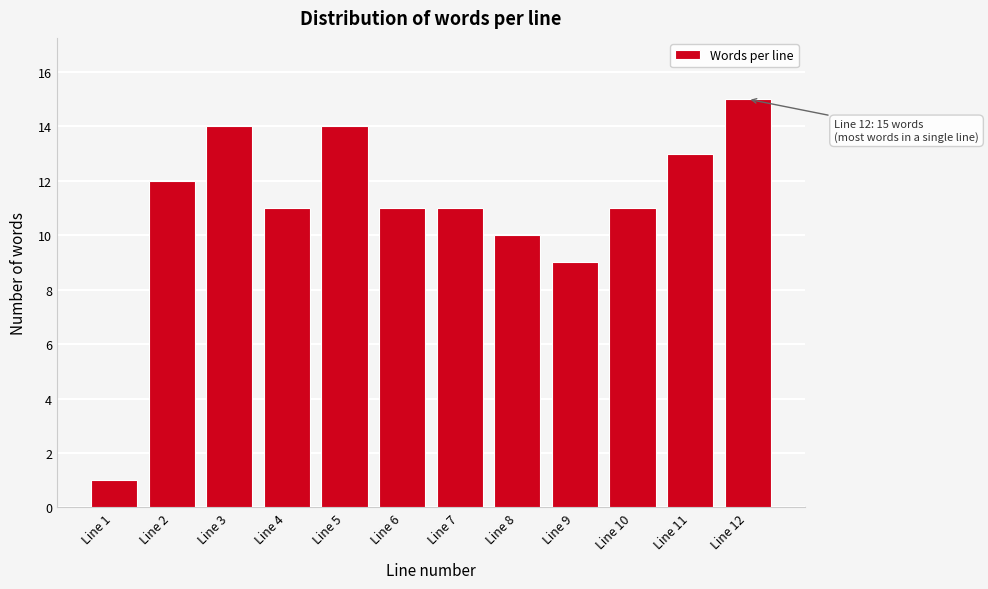

Reading left to right, list all the values displayed in this chart.

Line 1=1	Line 2=12	Line 3=14	Line 4=11	Line 5=14	Line 6=11	Line 7=11	Line 8=10	Line 9=9	Line 10=11	Line 11=13	Line 12=15